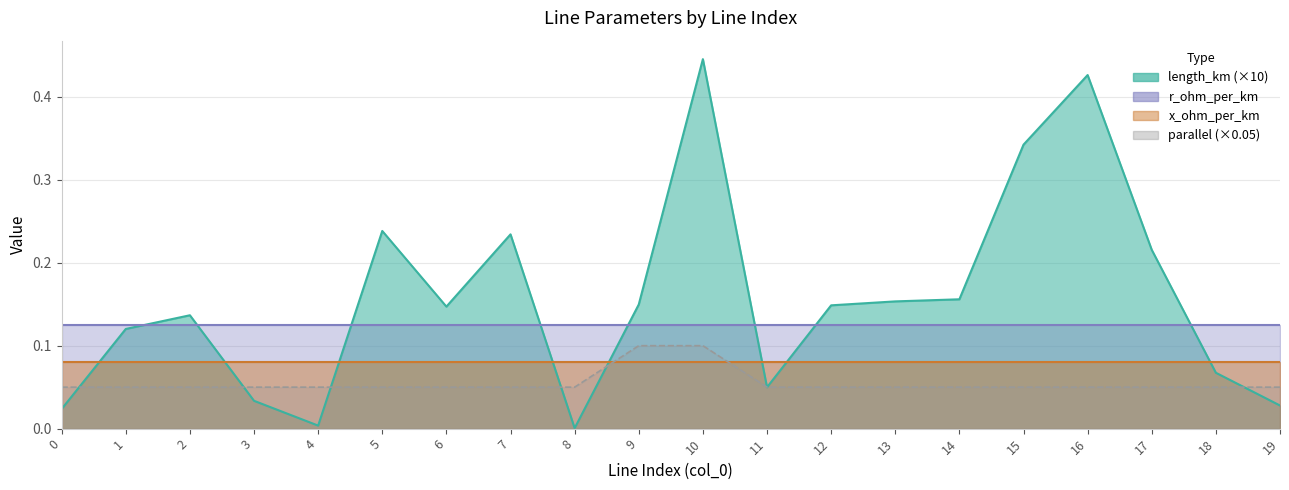

Which series has the largest total across all categories?

length_km